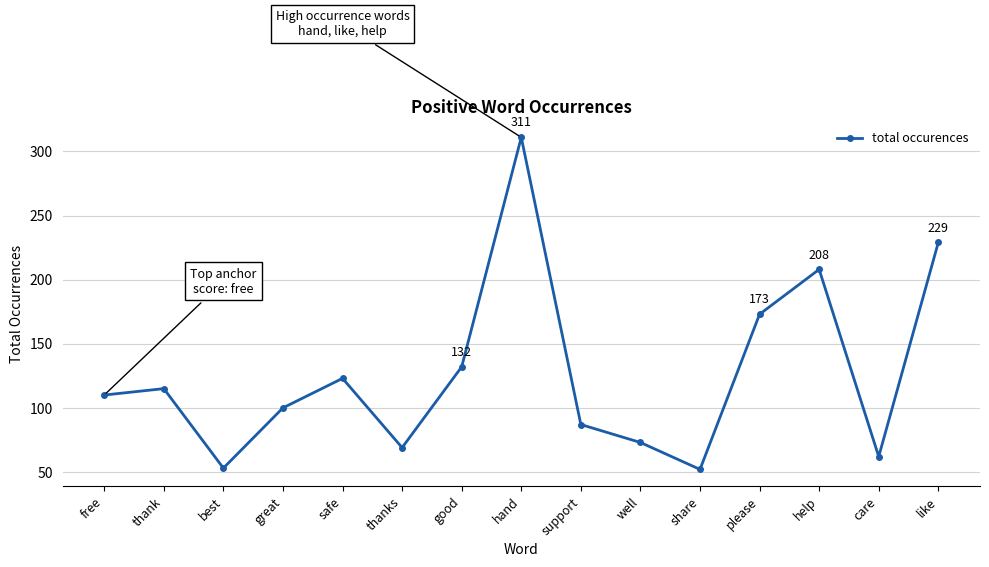

Which category has the highest value across all series?

hand